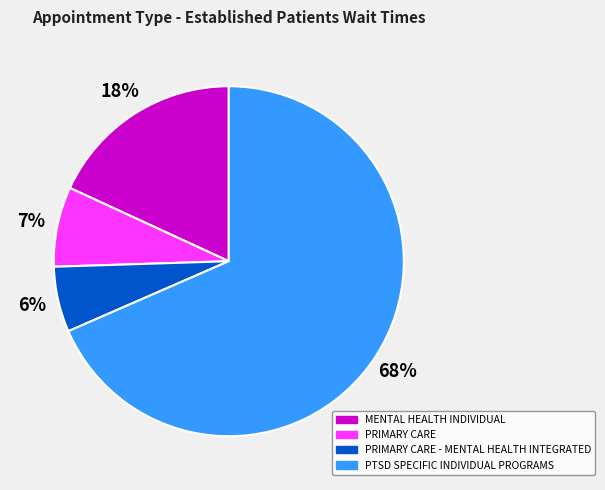

Do PRIMARY CARE - MENTAL HEALTH INTEGRATED and PTSD SPECIFIC INDIVIDUAL PROGRAMS together represent more than half of the pie?

Yes